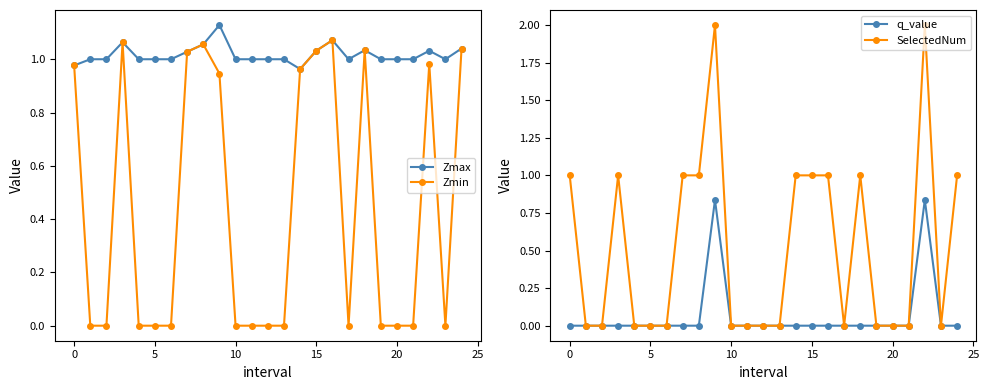

How many q_value values are between 0 and 1?

25